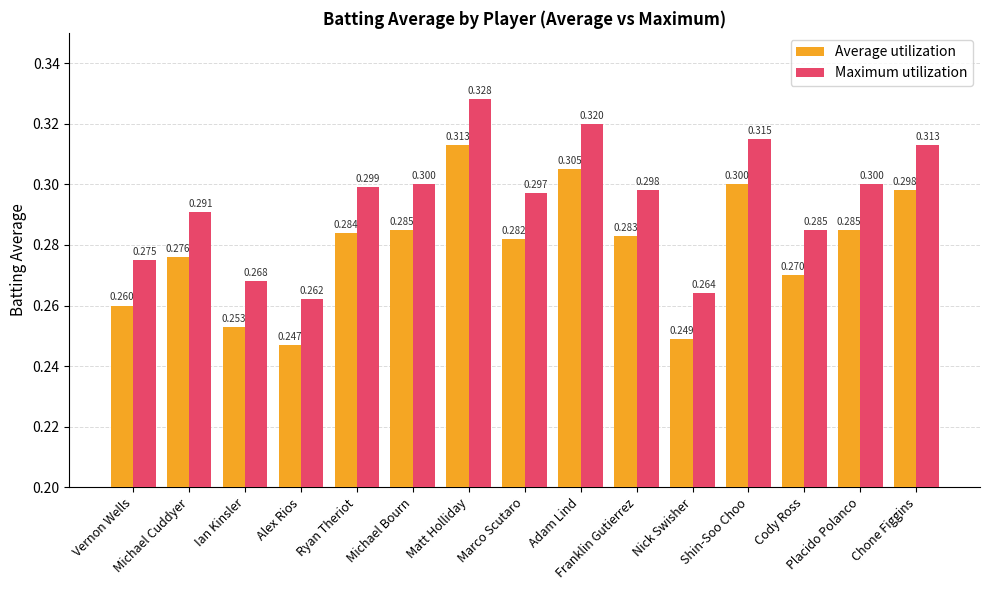

List the series in order of their peak value, highest first.

Maximum utilization, Average utilization